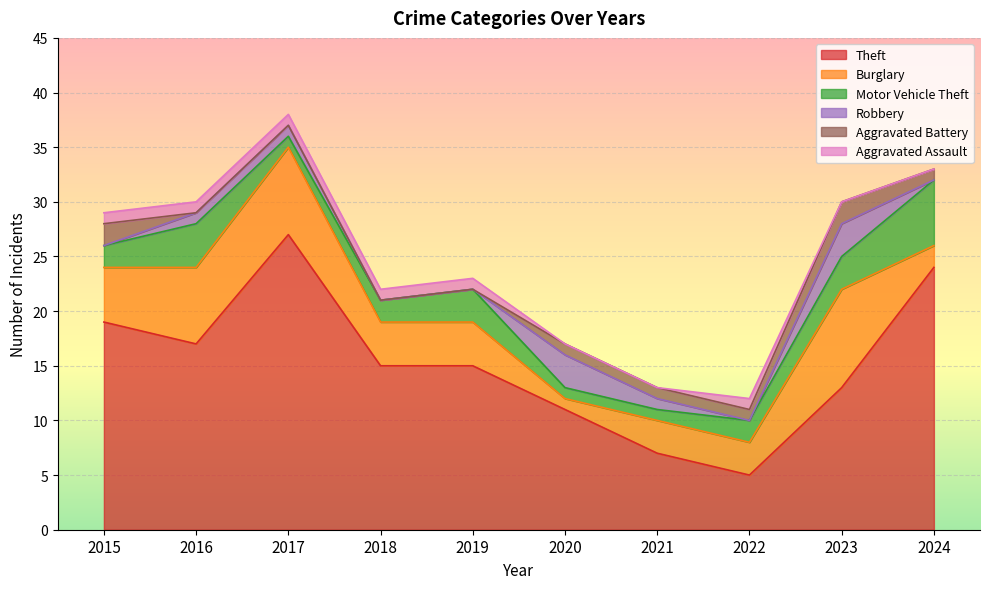

Which series has the largest range (max minus min)?

Theft